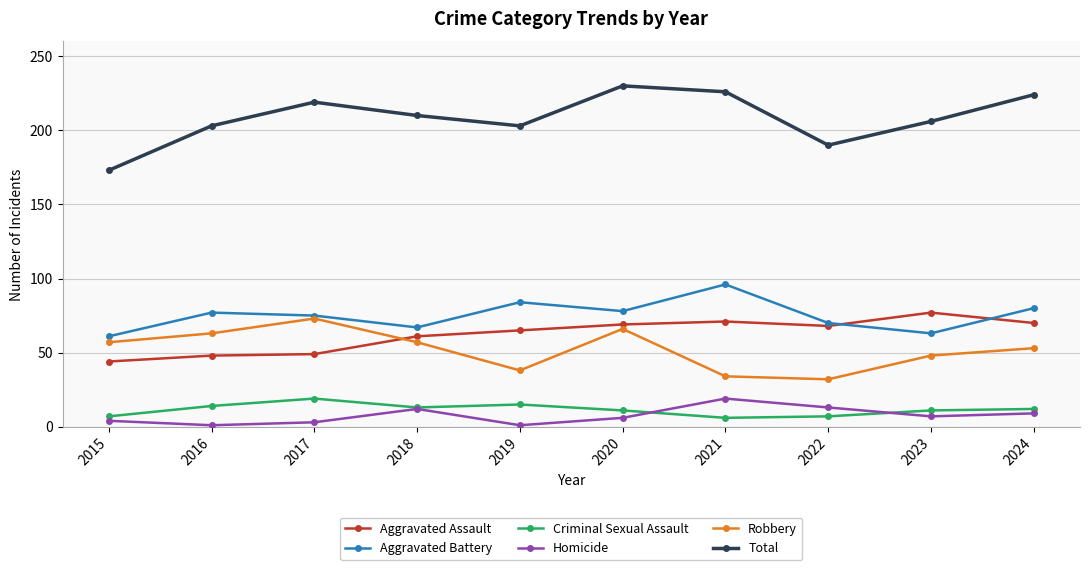

Where does the Homicide series first go above 7?

2018